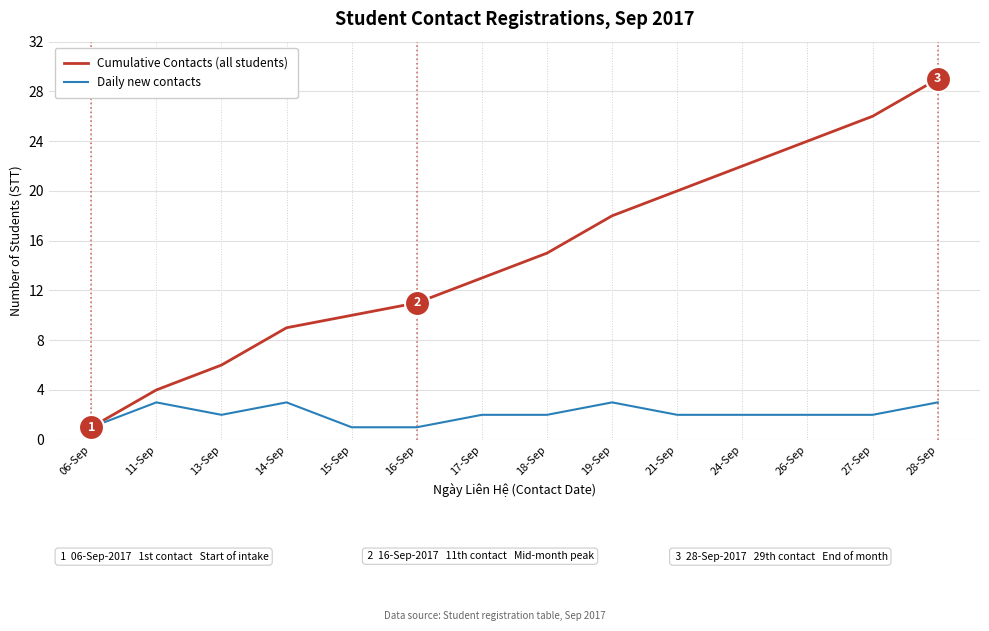

Rank the categories by Cumulative Contacts (all students) value from lowest to highest.

06-Sep, 11-Sep, 13-Sep, 14-Sep, 15-Sep, 16-Sep, 17-Sep, 18-Sep, 19-Sep, 21-Sep, 24-Sep, 26-Sep, 27-Sep, 28-Sep